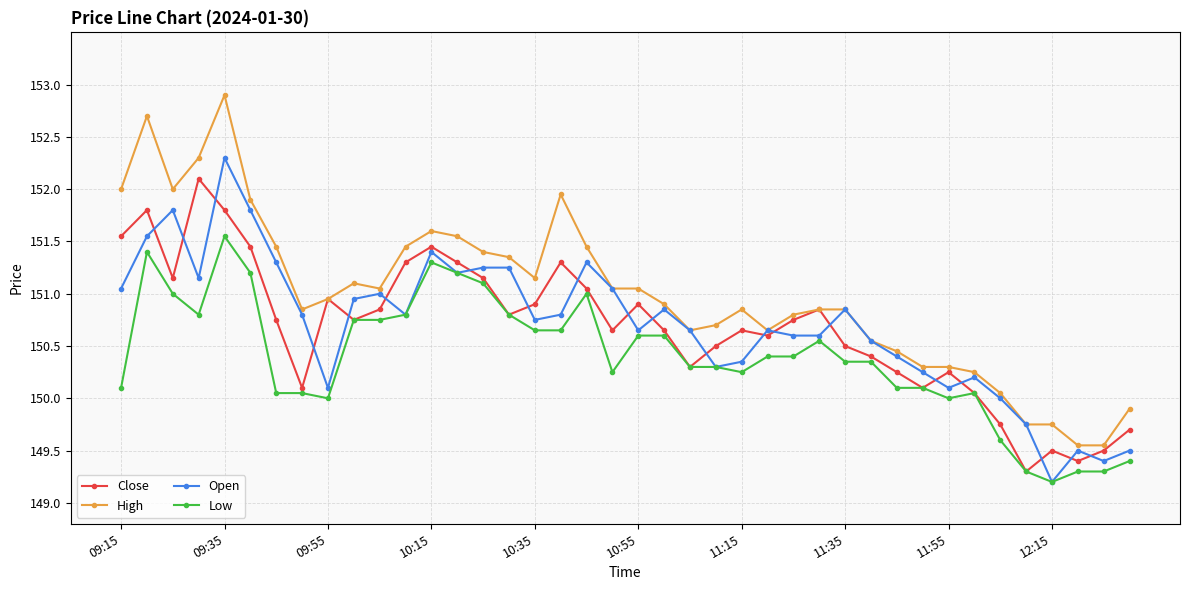

Rank the series by their maximum value, from lowest to highest.

Low, Close, Open, High